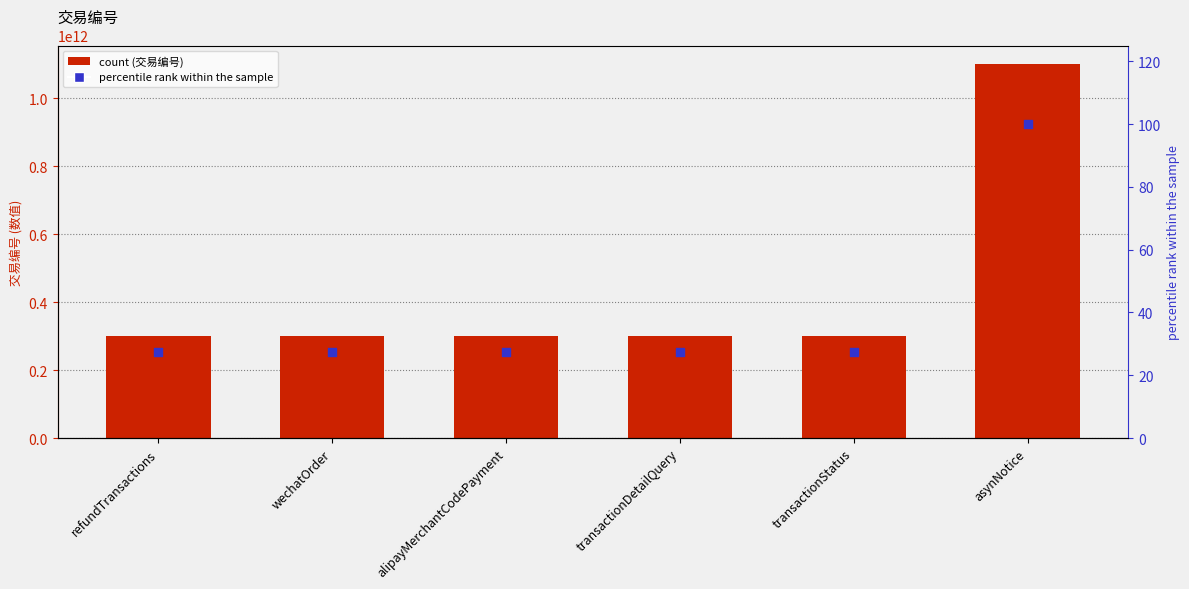

Which series reaches the minimum Y coordinate?

percentile rank within the sample